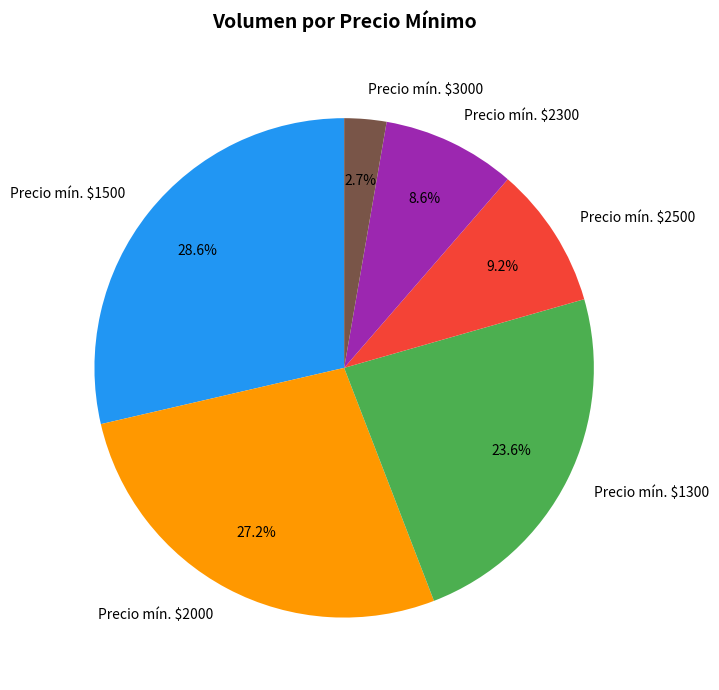

Rank the categories by value from highest to lowest.

Precio mín. $1500, Precio mín. $2000, Precio mín. $1300, Precio mín. $2500, Precio mín. $2300, Precio mín. $3000